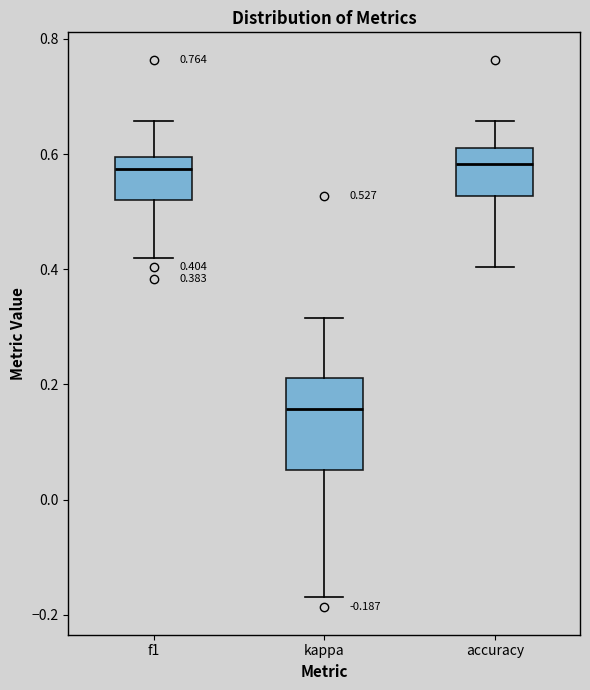

Which box's median line is the lowest?

kappa